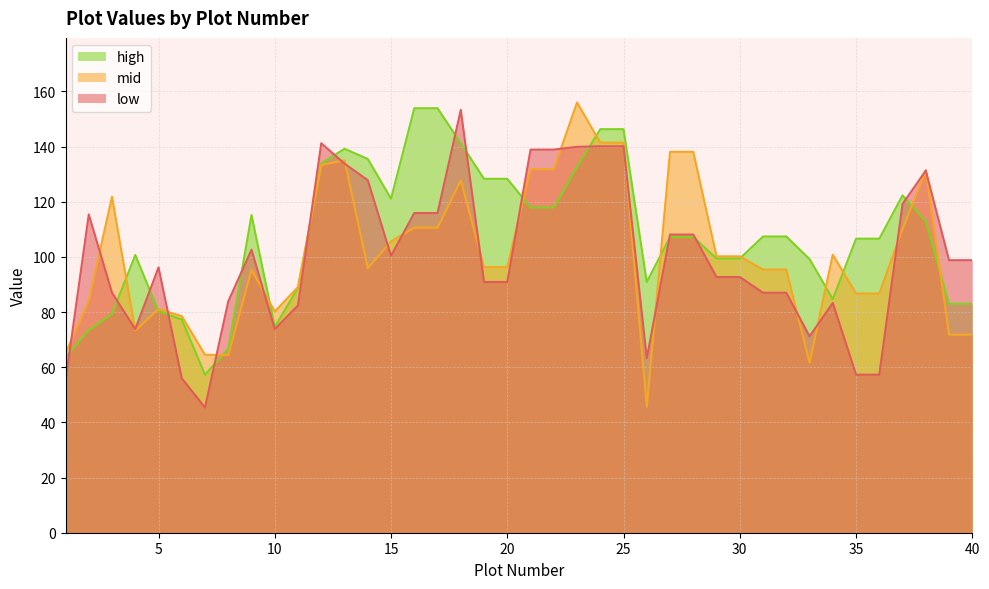

At which label does high first exceed 107?

9